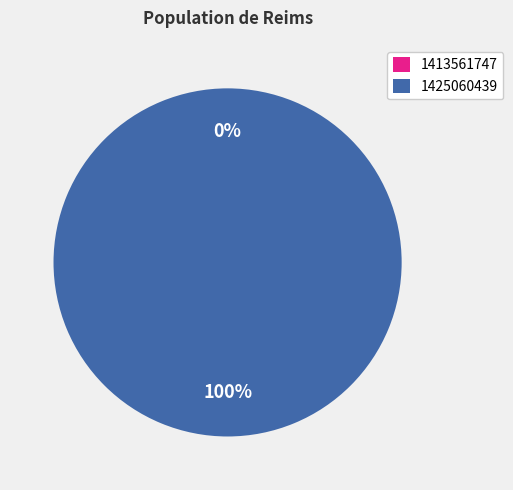

How many slices are in this pie chart?

2